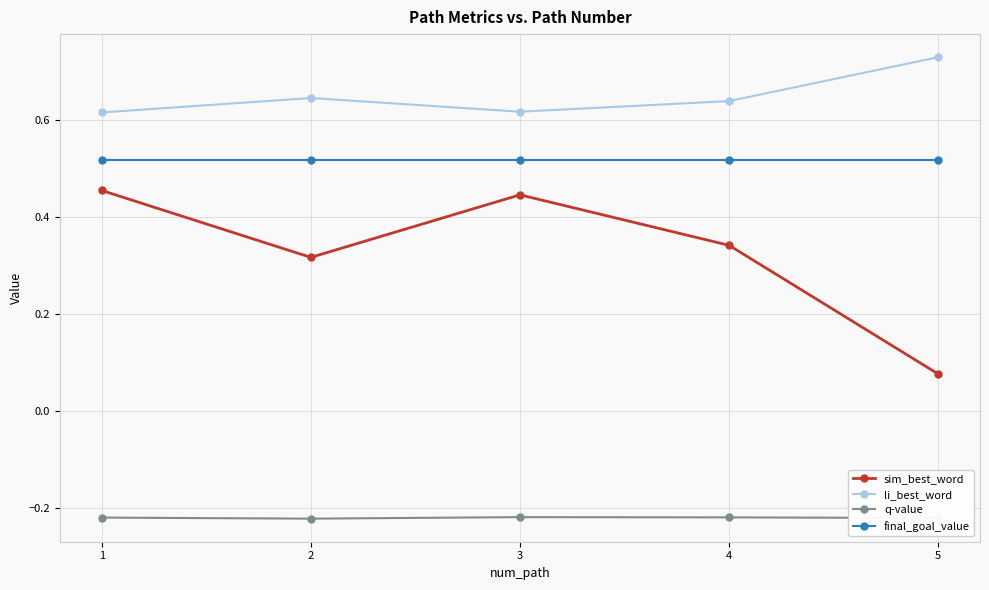

What is the spread (max minus min) of values at 2?

0.9